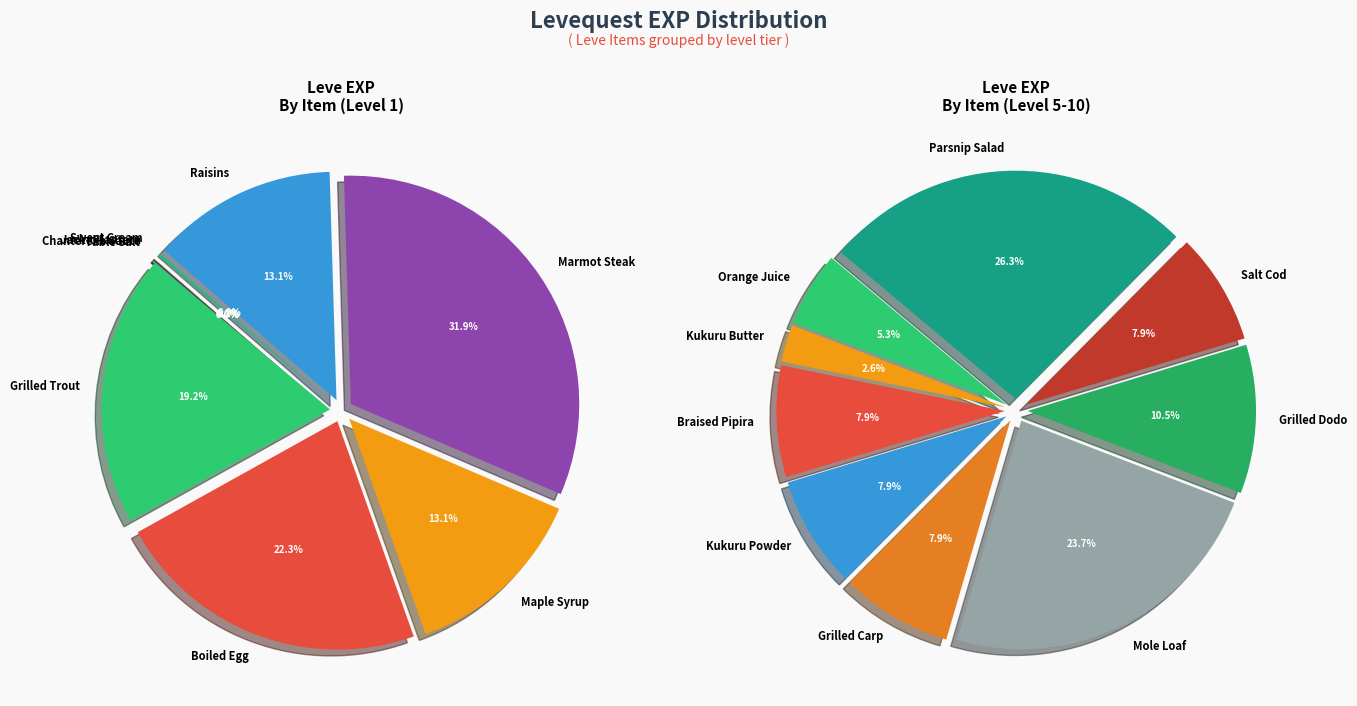

Does Chanterelle Saute account for over 50% of the chart?

No